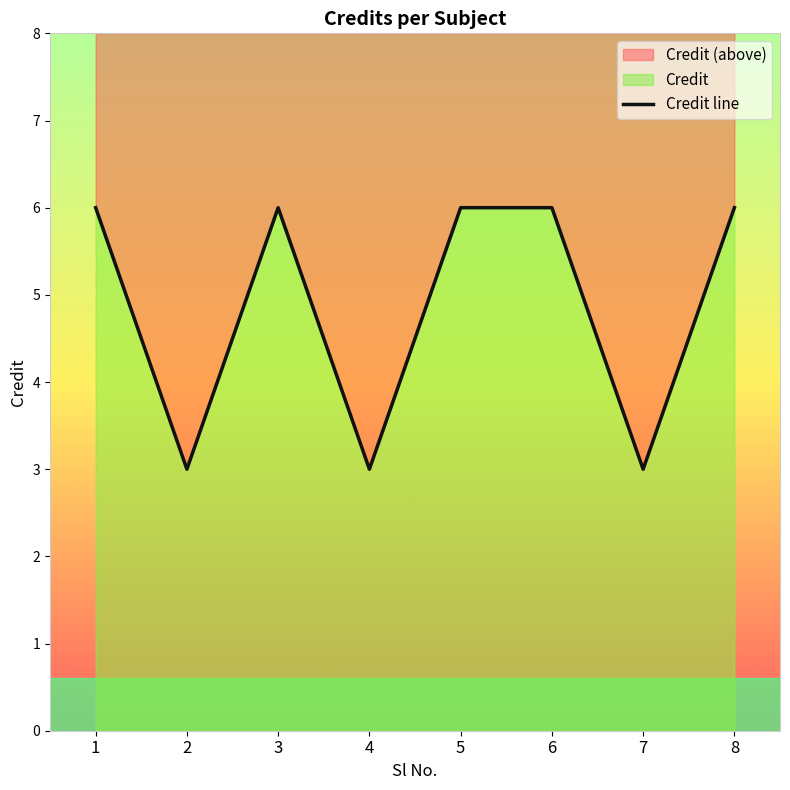

What is the maximum value shown in the chart?

6